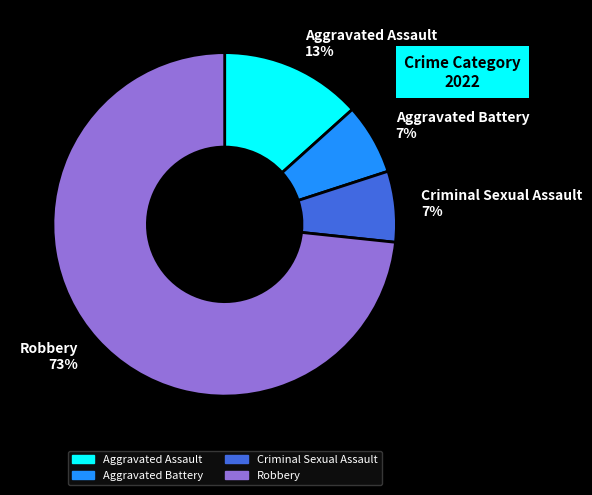

To the nearest percent, what is the combined percentage of Robbery and Criminal Sexual Assault?

80%